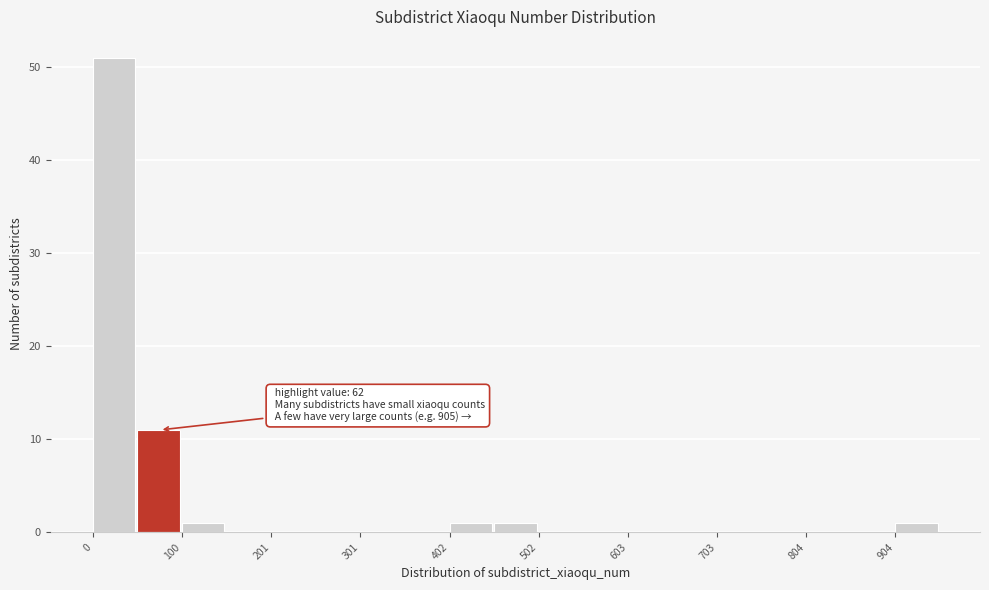

Around what value on the x-axis is the tallest bar? Give the approximate position of its centre, as read against the axis.

20